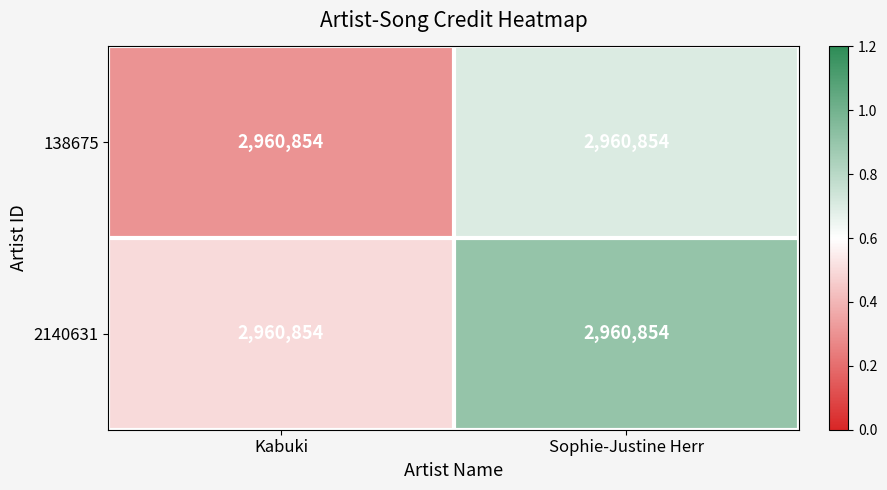

Between Kabuki and Sophie-Justine Herr, which is larger?

Sophie-Justine Herr